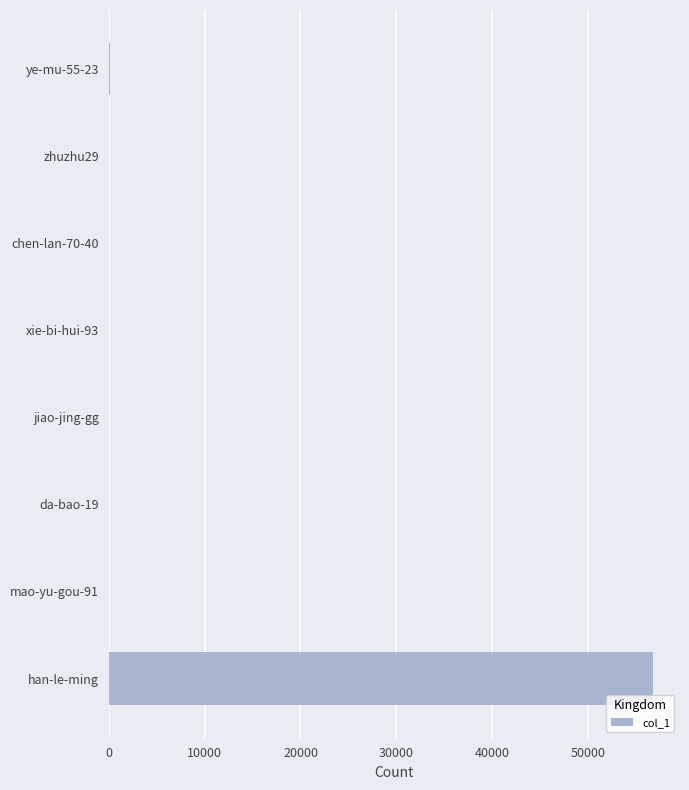

Which has a higher value, zhuzhu29 or han-le-ming?

han-le-ming